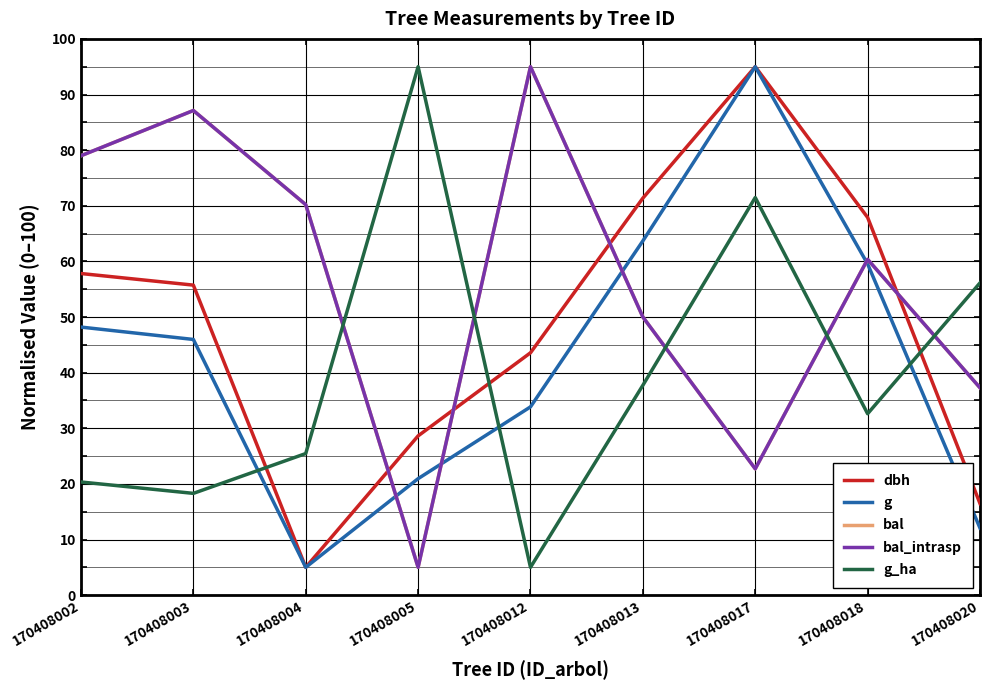

What is the difference between the maximum and minimum values in the g series?

90.0